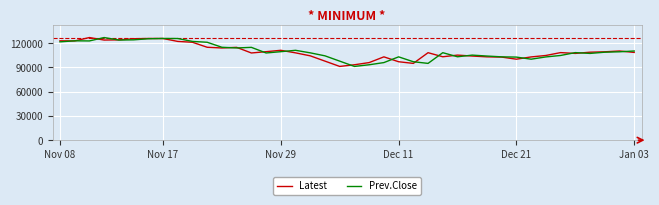

What is the highest value of the Prev.Close series?

127050